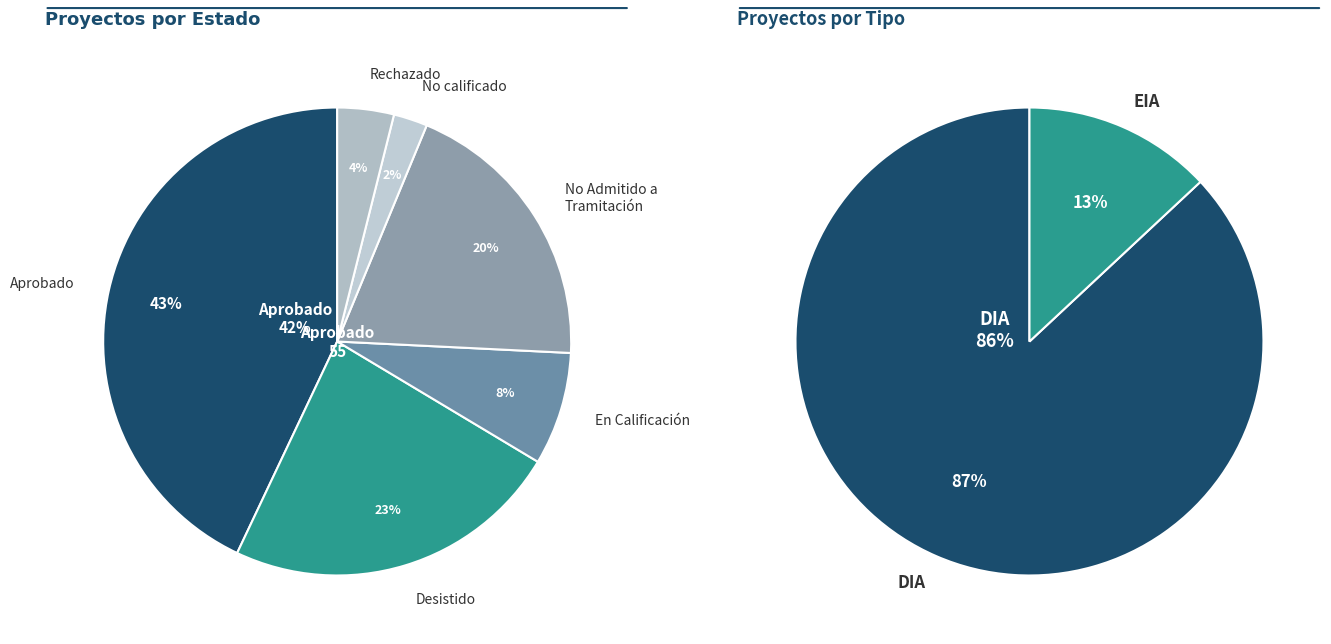

Is Rechazado the majority of the pie?

No